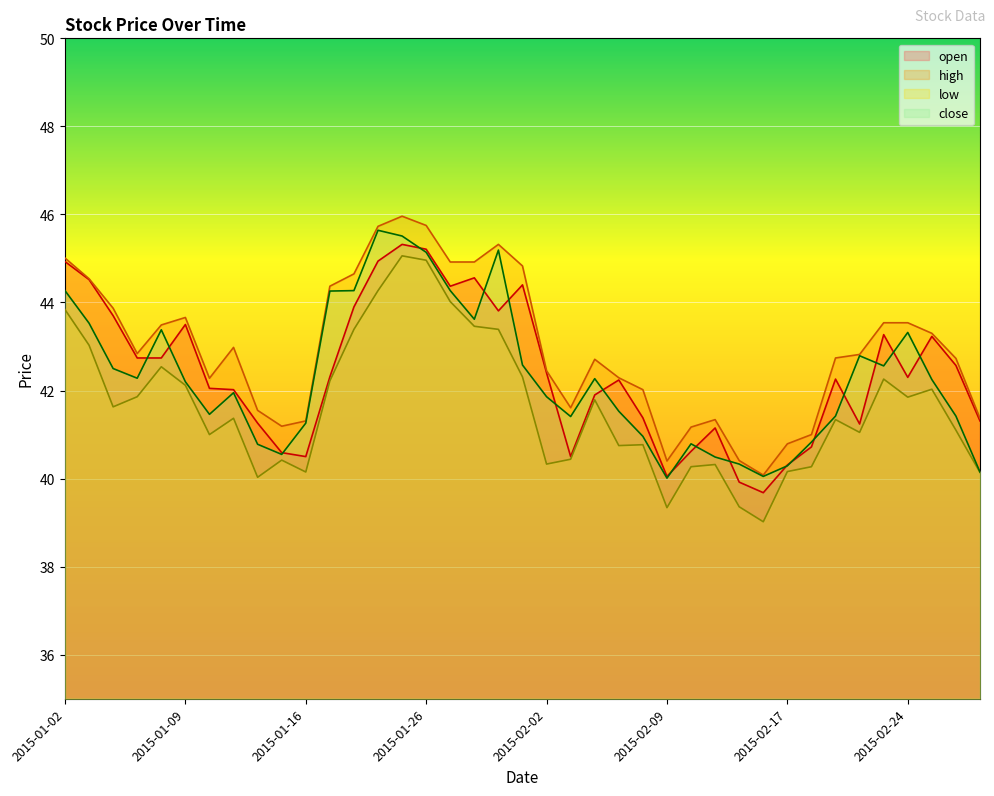

What is the value of the open point at the 7th from the left?

42.0